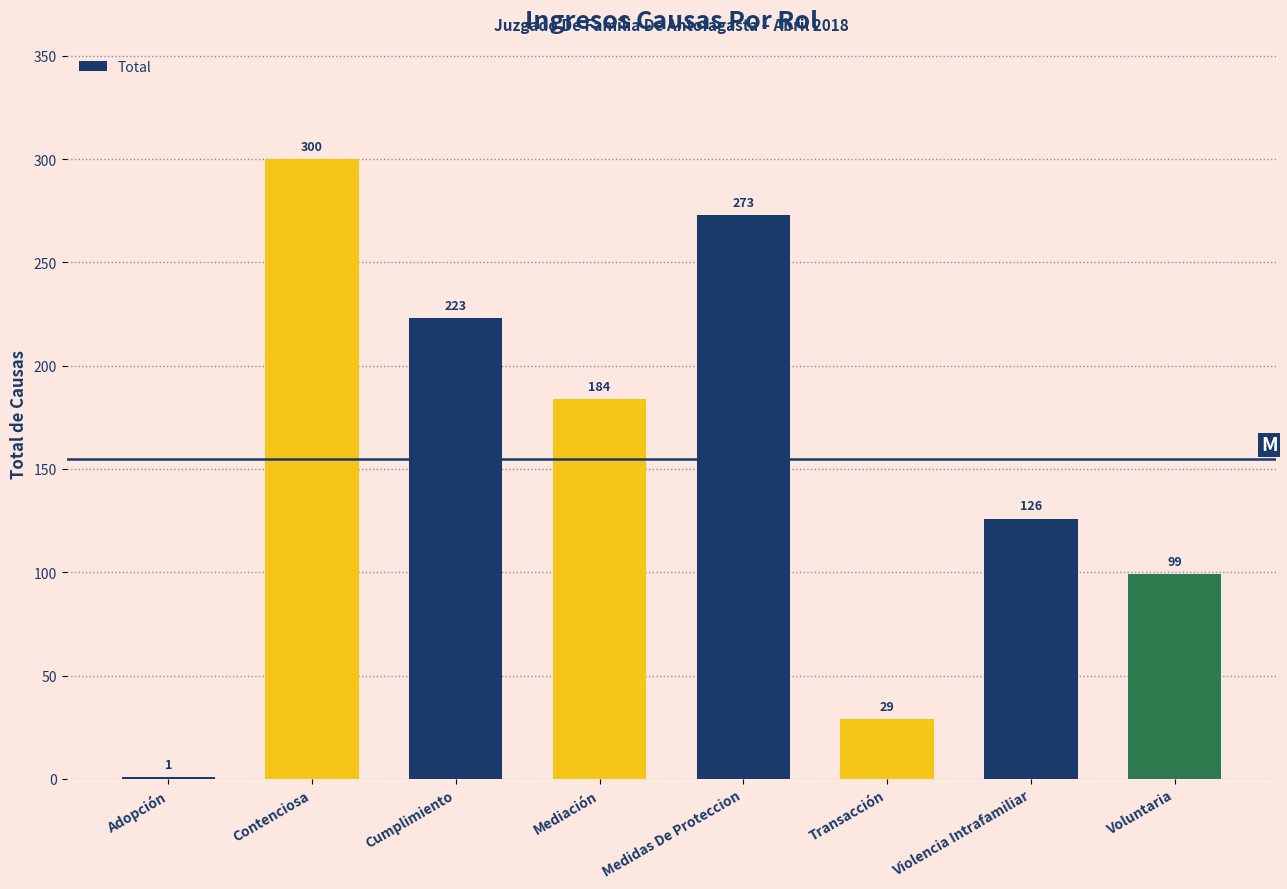

What is the greatest value displayed?

300